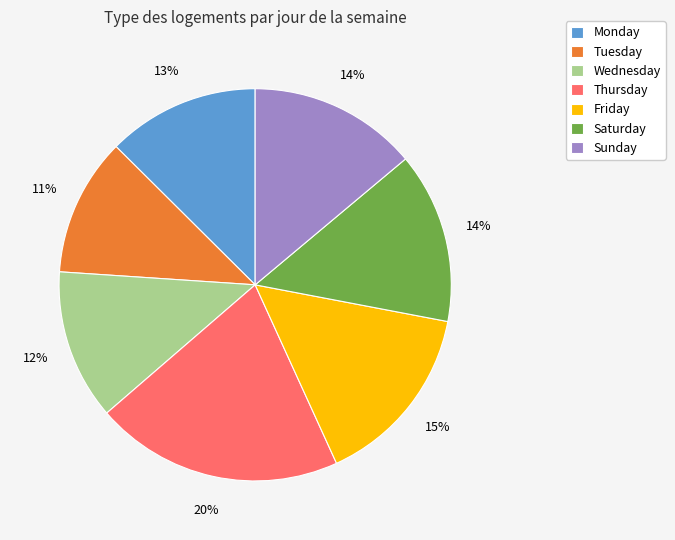

To the nearest percent, what is the combined percentage of Saturday and Wednesday?

26%